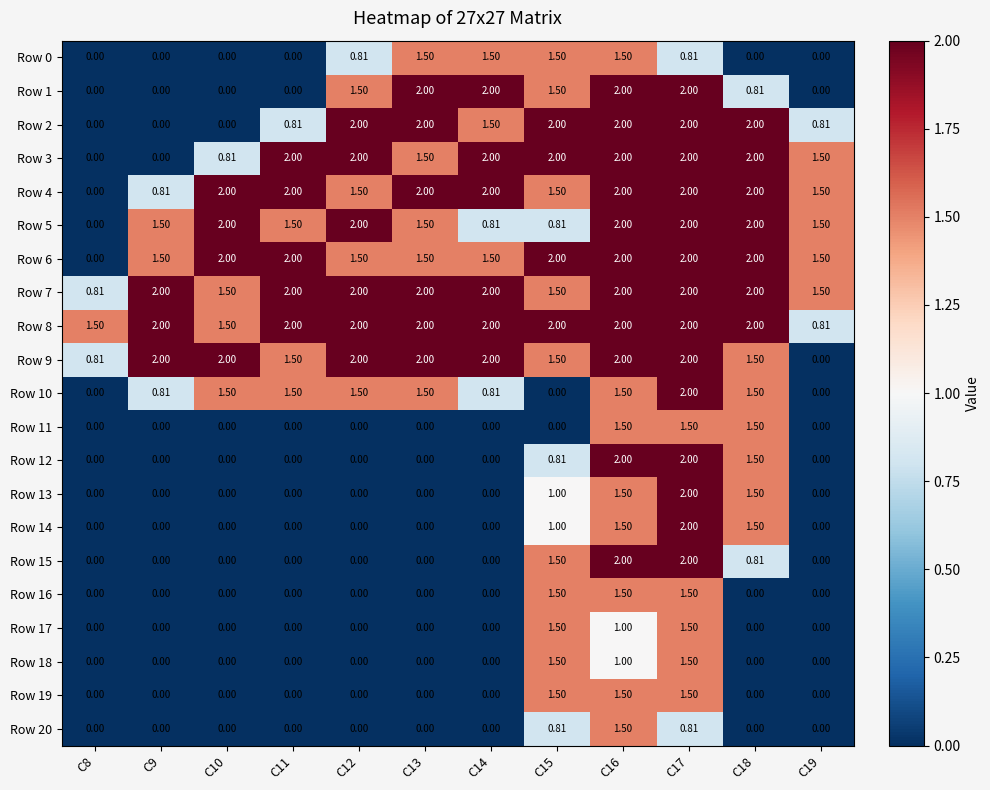

Is the value of Row 6 at C8 greater than the value of Row 16 at C15?

No